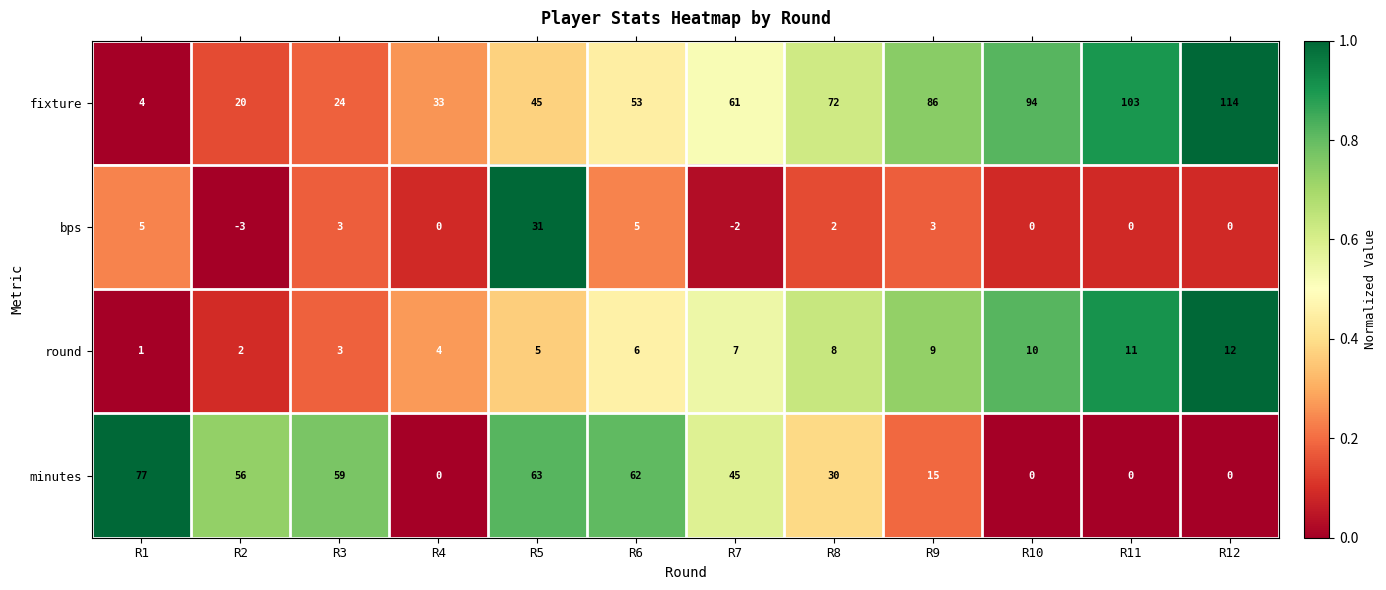

What is the difference between the maximum and minimum values in the fixture series?

110